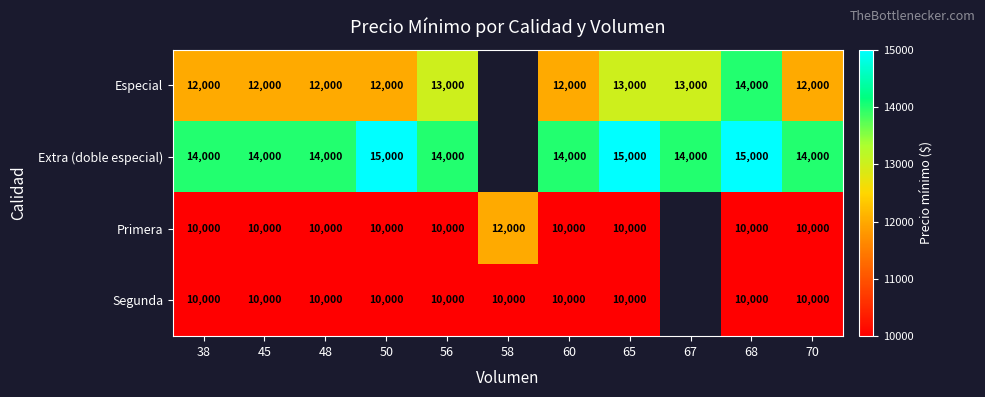

Is it true that Especial equals 13000 at 67?

True